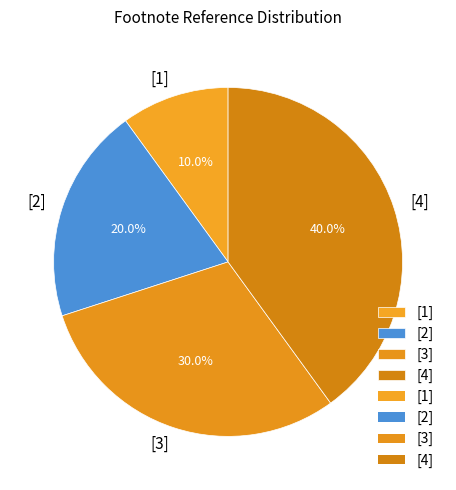

Which category has the smallest portion of the pie?

[1]